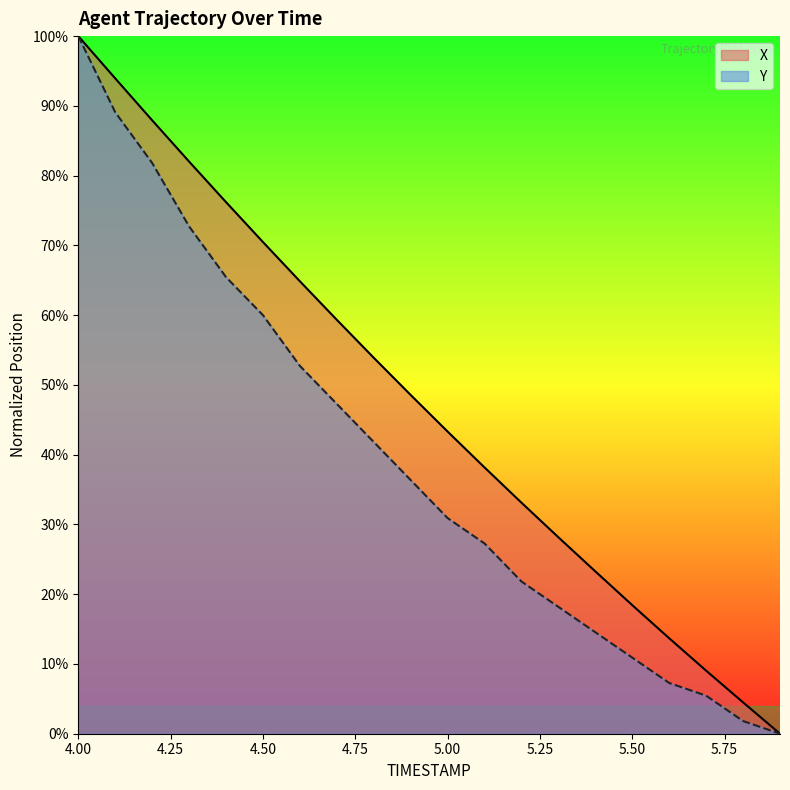

Which series has the largest total across all categories?

X